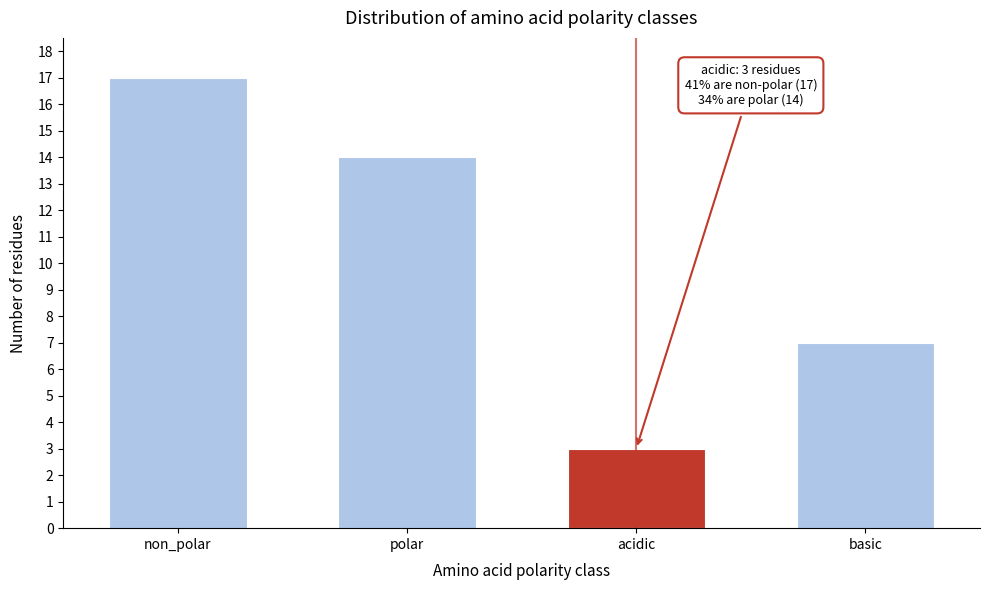

Reading left to right, what are all the values shown in this chart?

17	14	3	7